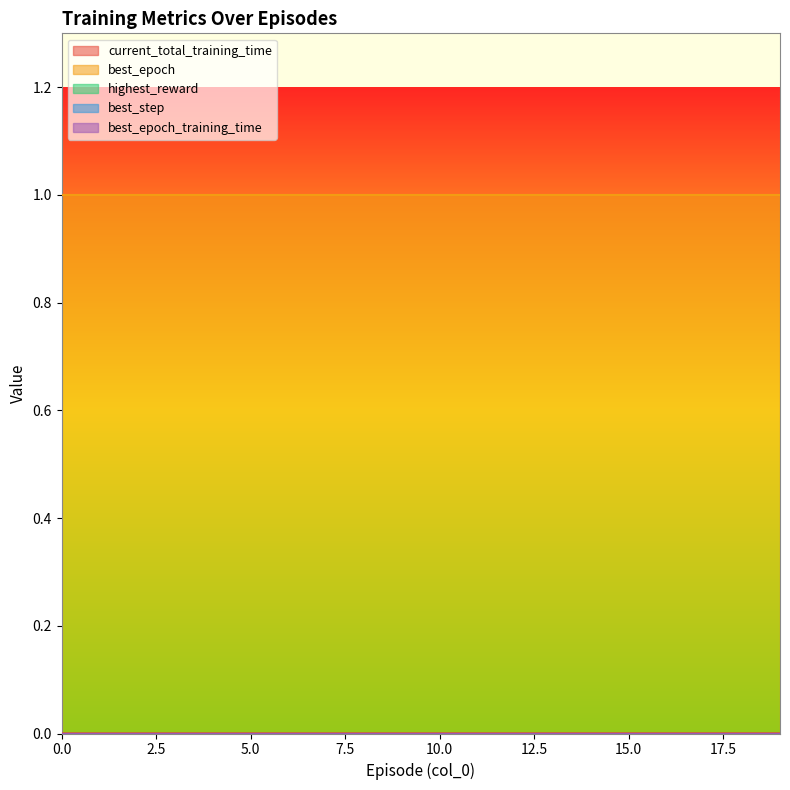

True or false: best_epoch and highest_reward cross at least once.

False